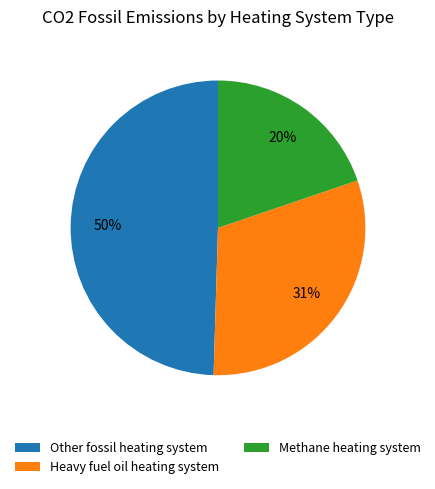

To the nearest percent, what percentage of the pie is Methane heating system?

20%